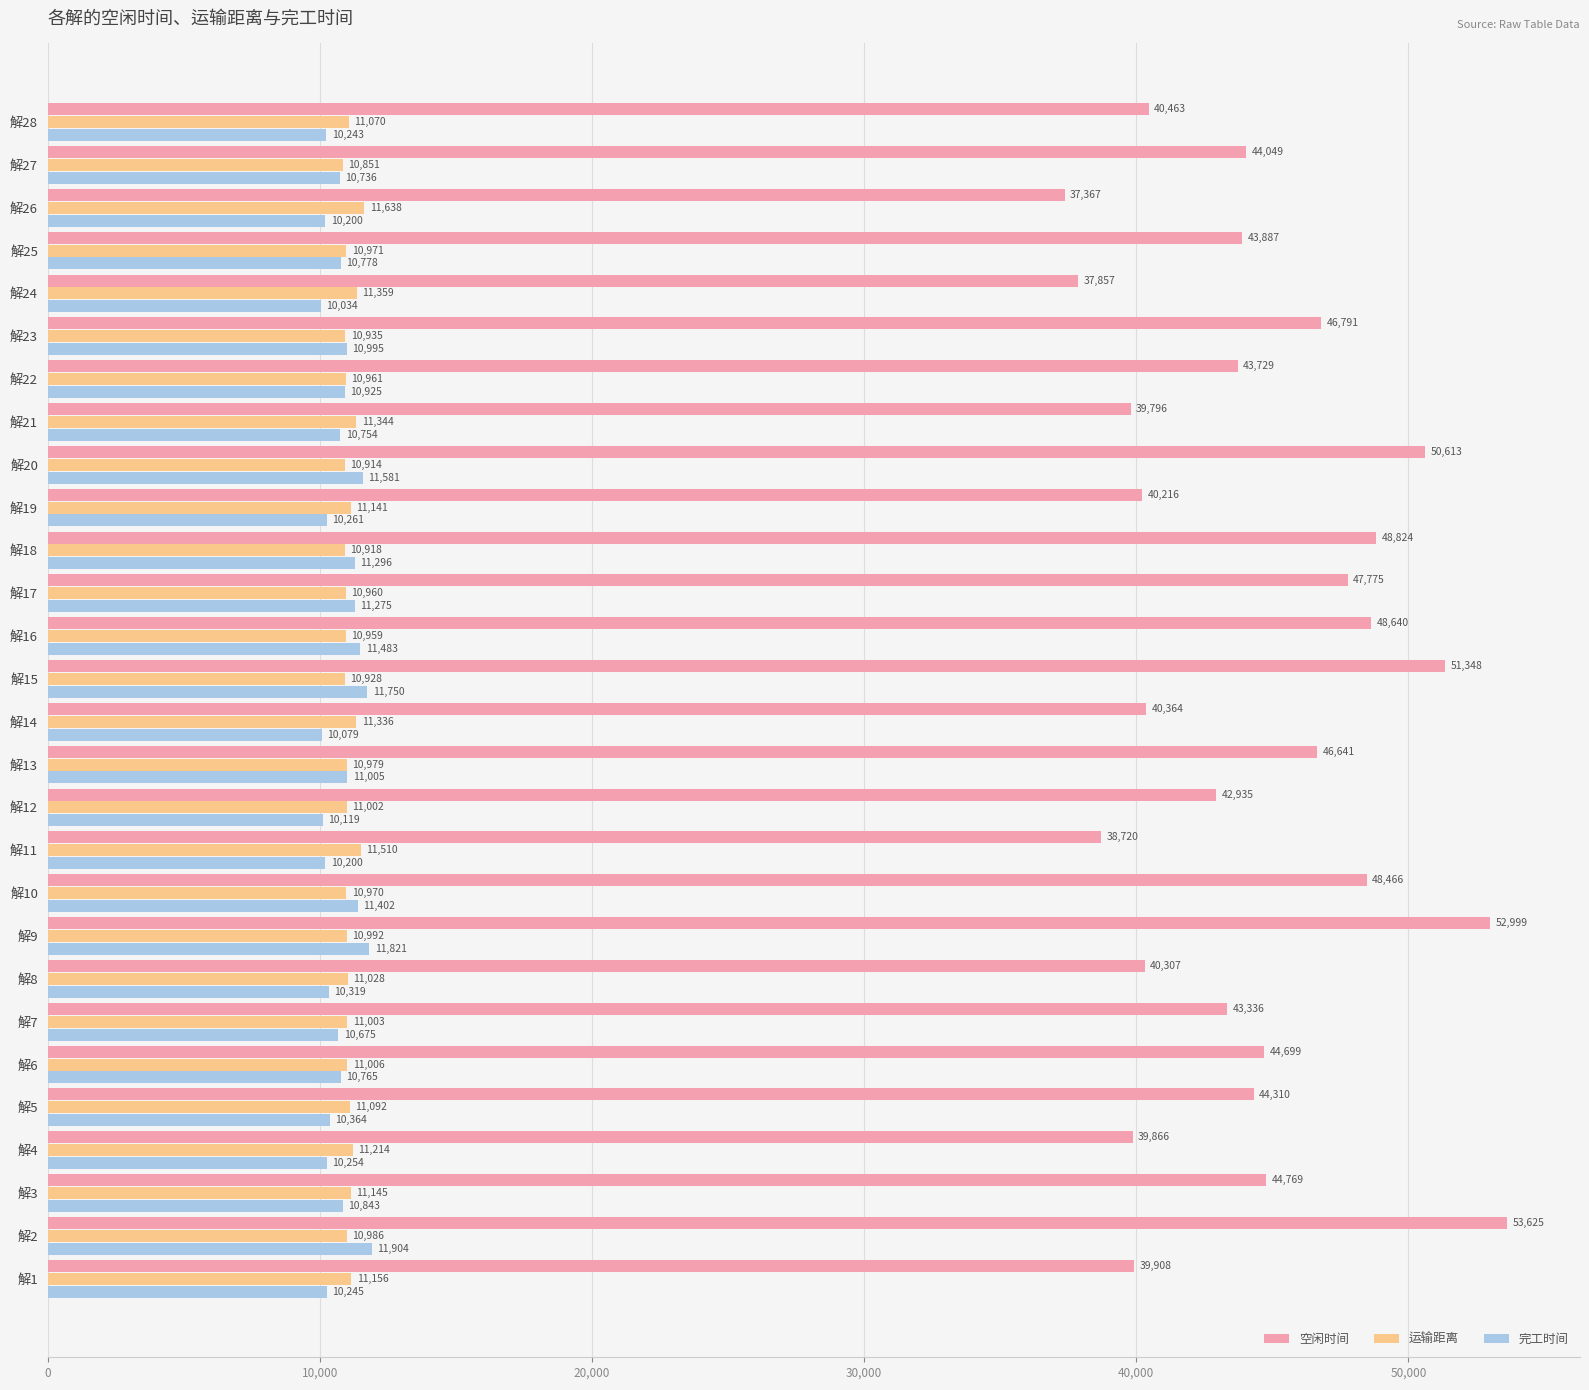

Which series changed the most between 解1 and 解12?

空闲时间